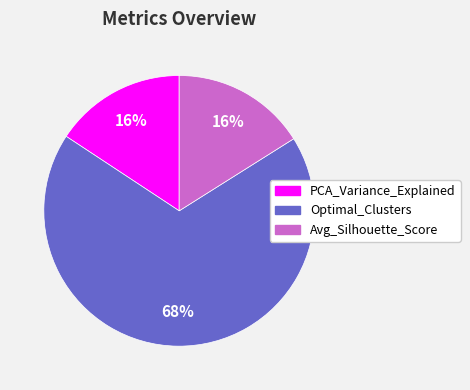

To the nearest percent, what percentage of the pie is Avg_Silhouette_Score?

16%